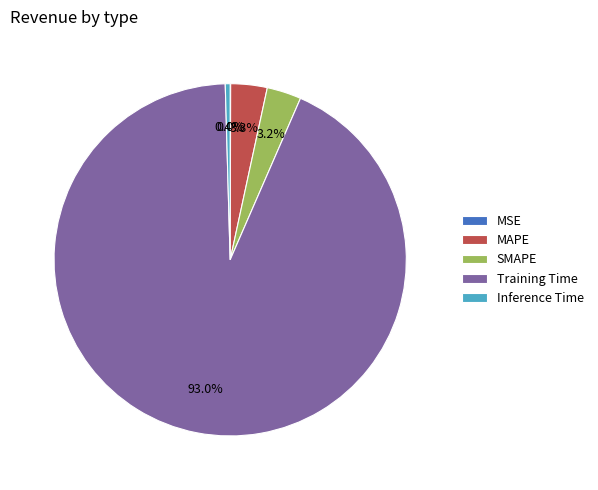

Which has a higher value, MAPE or Inference Time?

MAPE